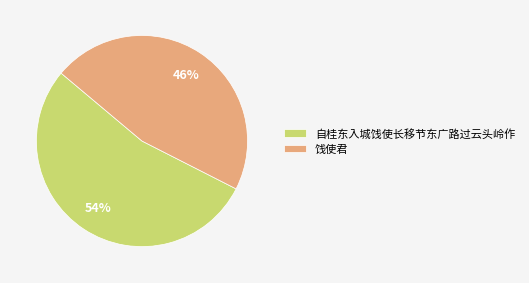

How many segments does this pie chart have?

2